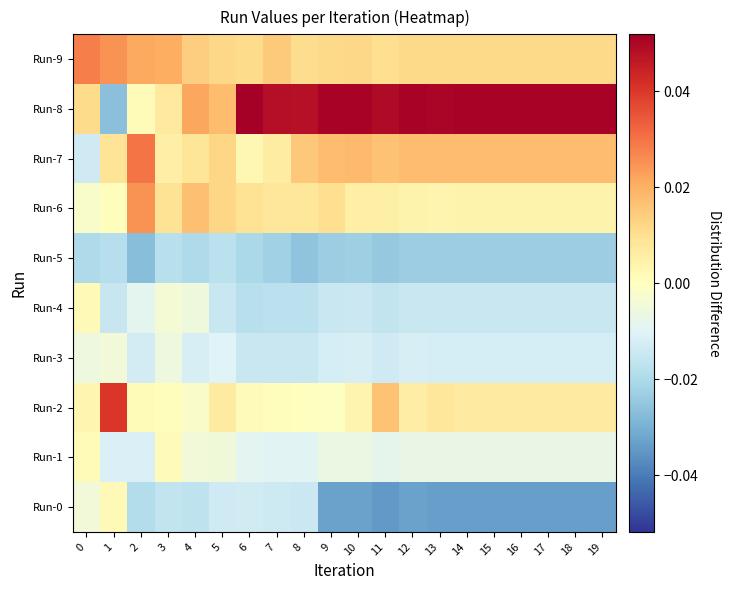

Which series has the largest total across all categories?

Run-8